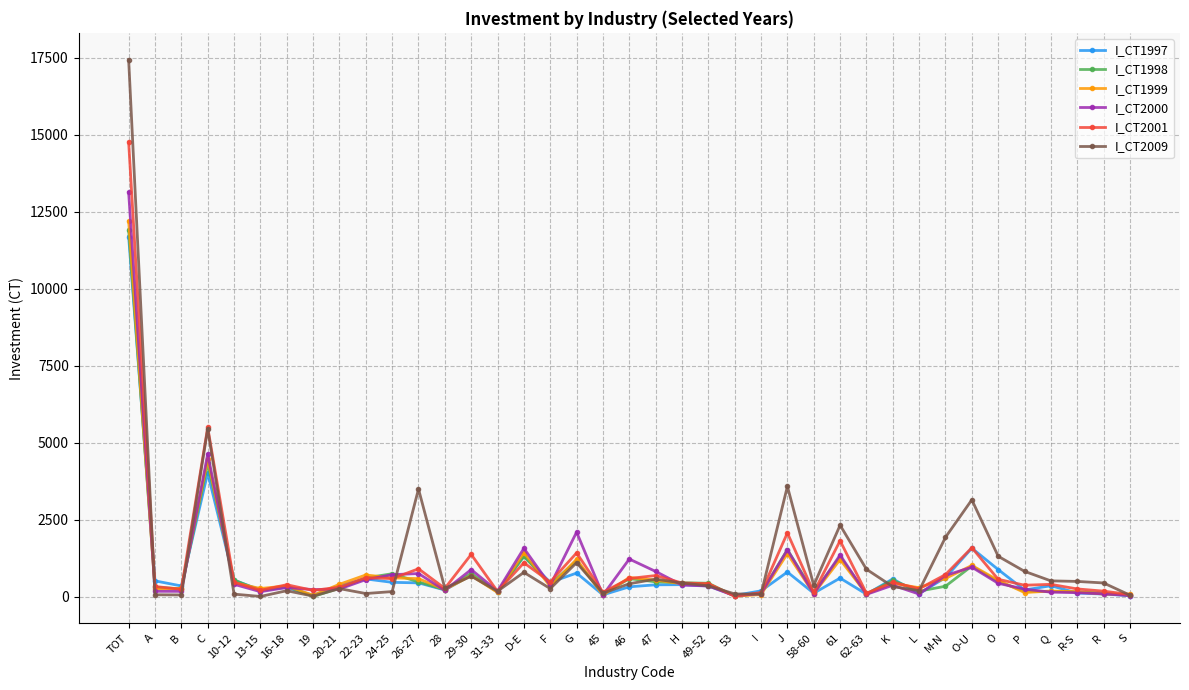

Which series changed the most between 46 and P?

I_CT2000